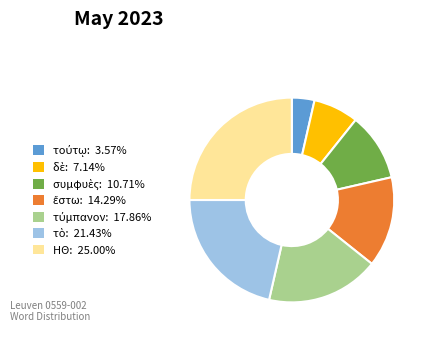

Is there any slice that represents more than half of the pie?

No